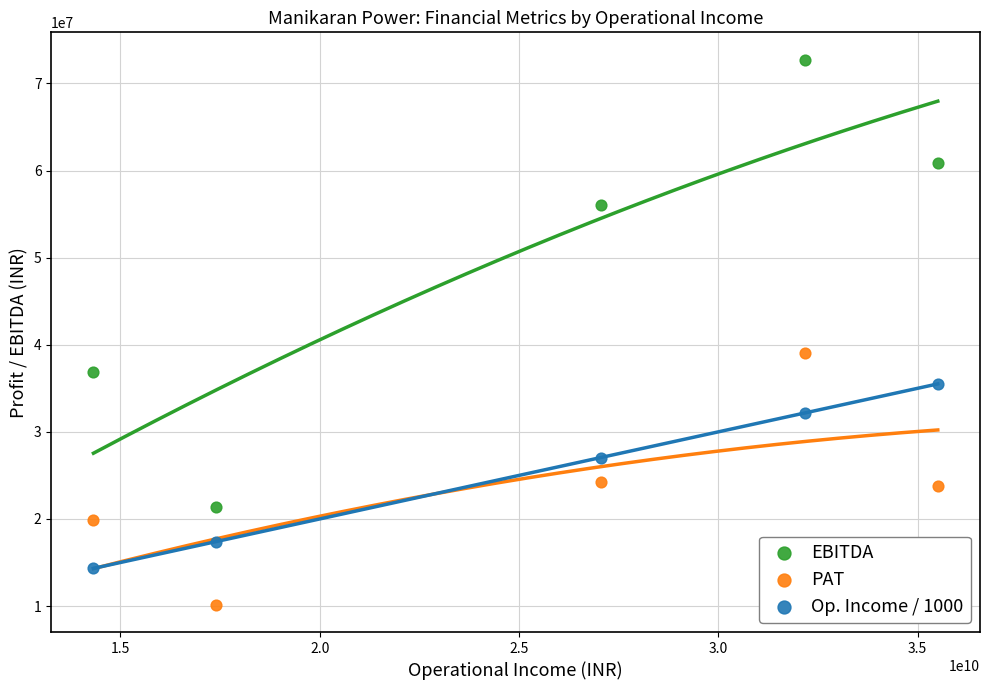

Across all data points, what is the range of X values (max minus min)?

21183016039.4